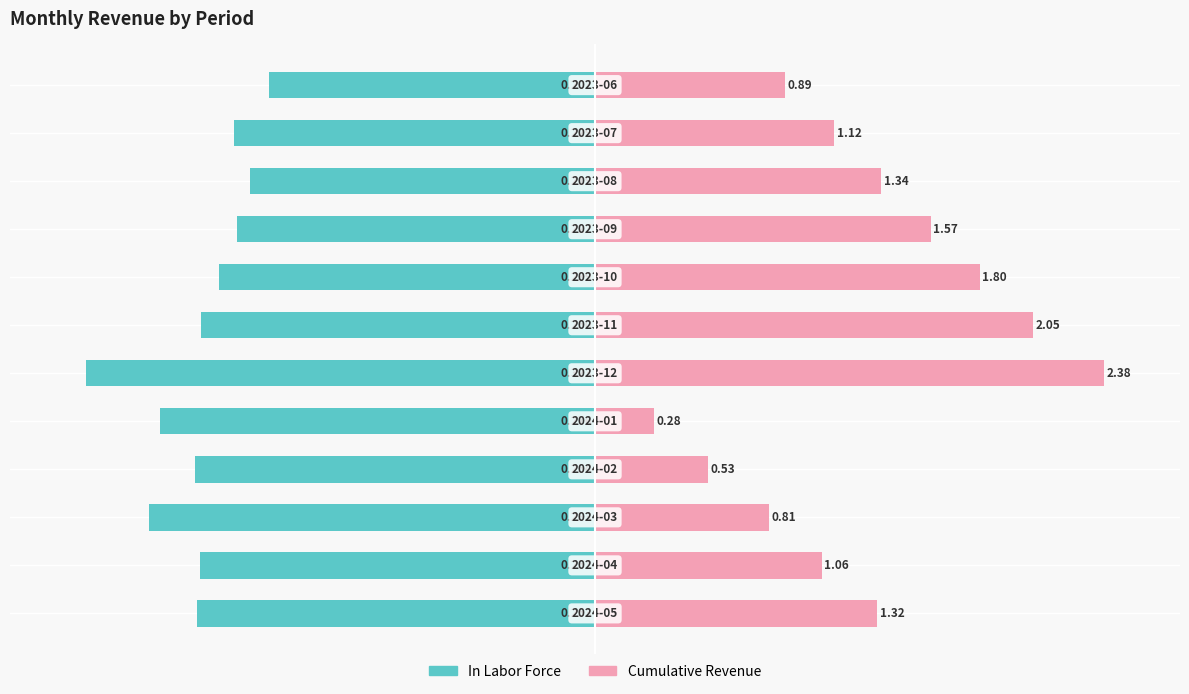

Which series changed the most between 0 and 7?

Cumulative Revenue